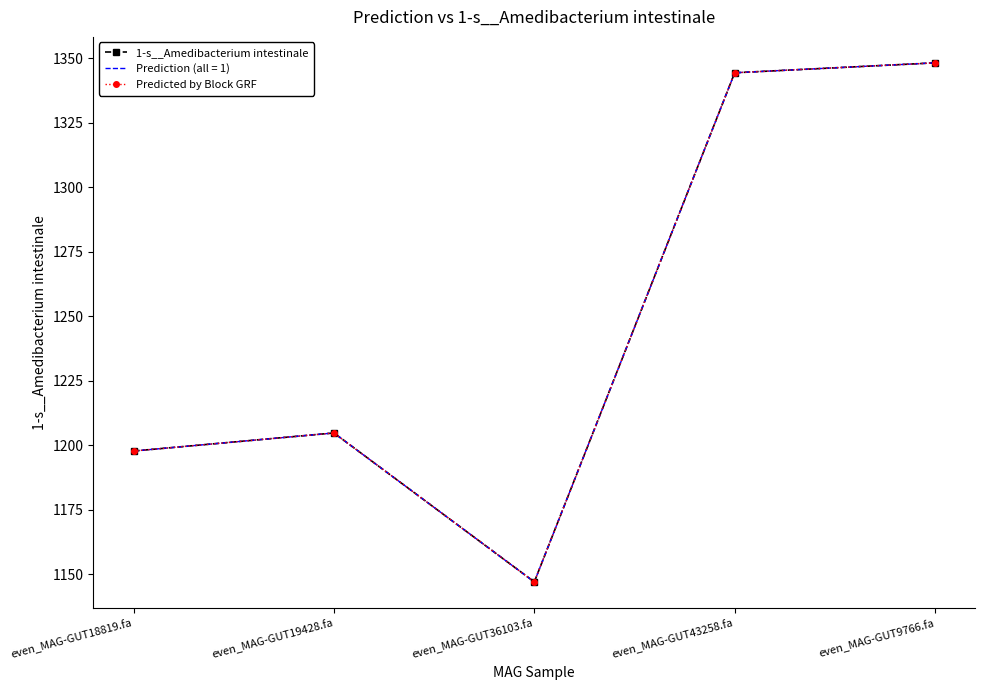

What is the difference between the maximum and minimum values in the Predicted by Block GRF series?

201.2